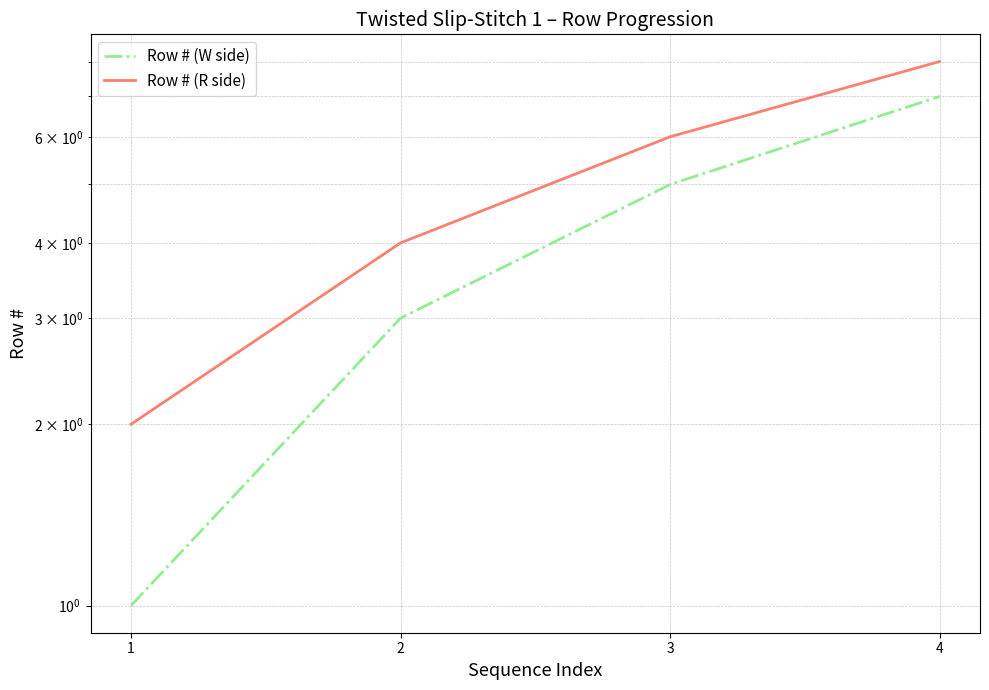

At which category is the sum across all series the highest?

4